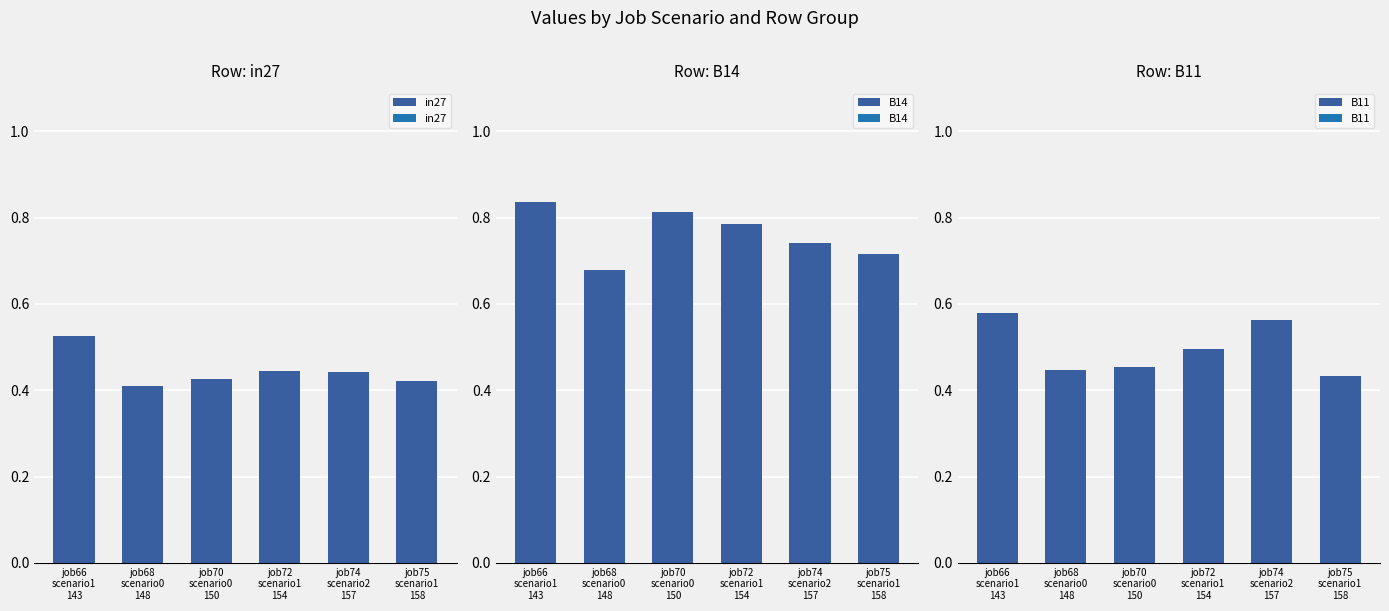

Reading left to right, what are all the values shown in this chart?

in27: 0.5	0.4	0.4	0.4	0.4	0.4
B14: 0.8	0.7	0.8	0.8	0.7	0.7
B11: 0.6	0.4	0.5	0.5	0.6	0.4